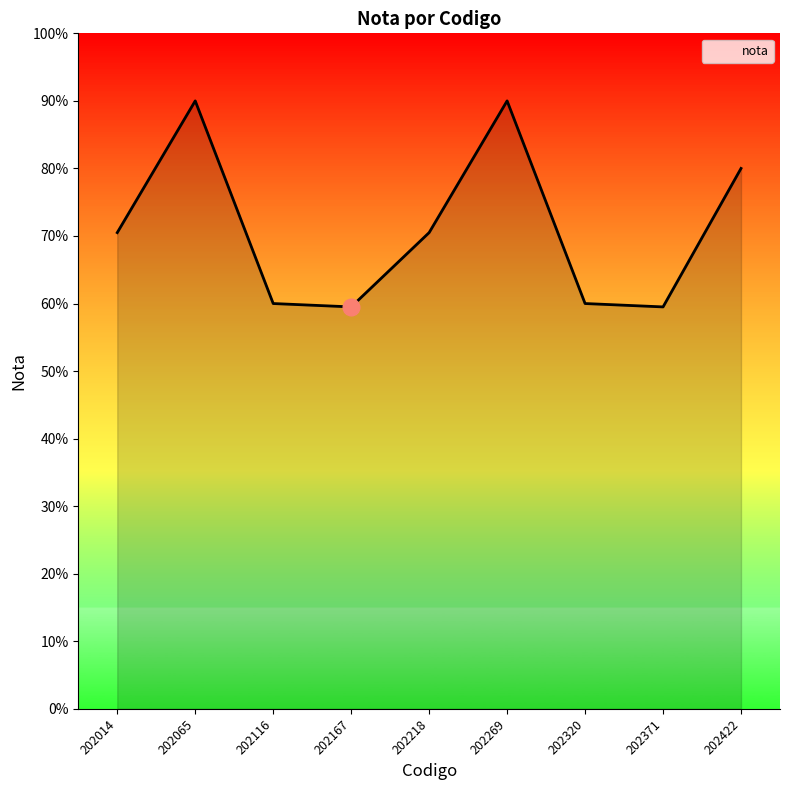

What is the greatest value displayed?

90.0